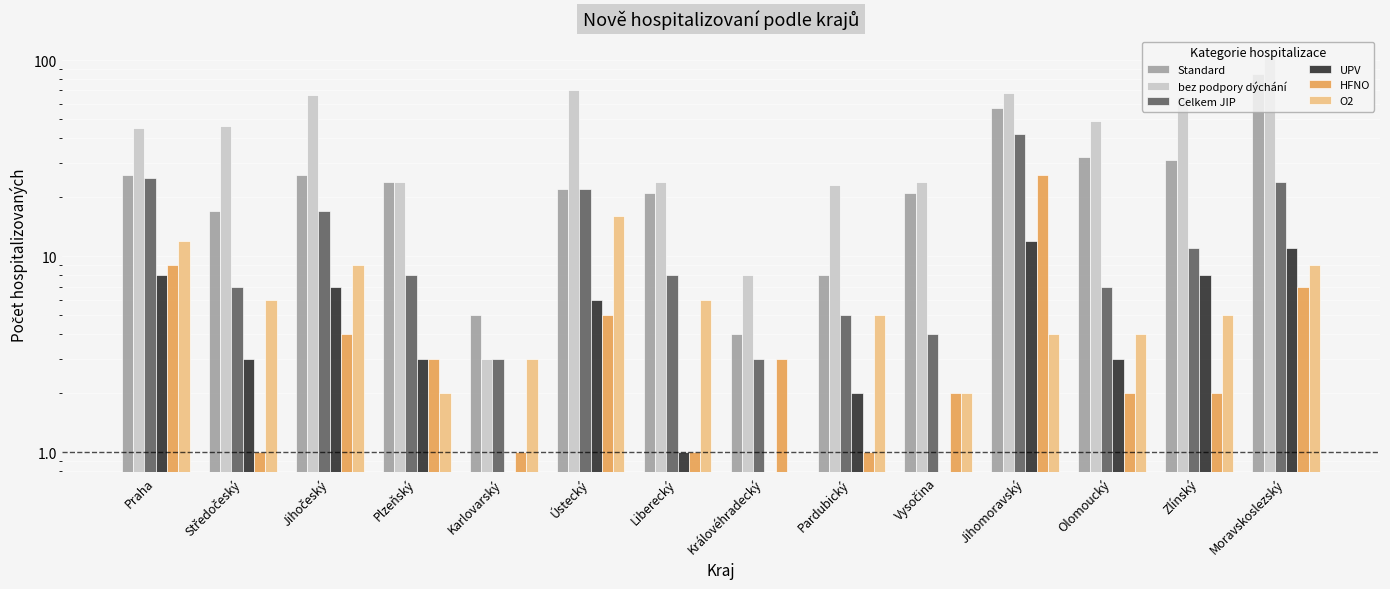

List the series in order of their peak value, lowest first.

UPV, O2, HFNO, Celkem JIP, Standard, bez podpory dýchání